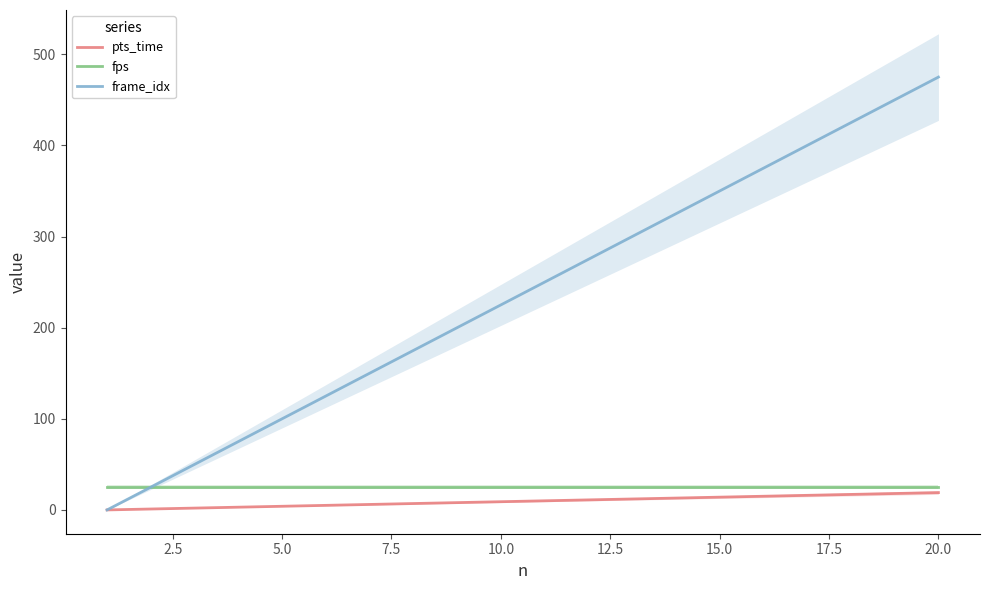

What is the maximum value for frame_idx?

475